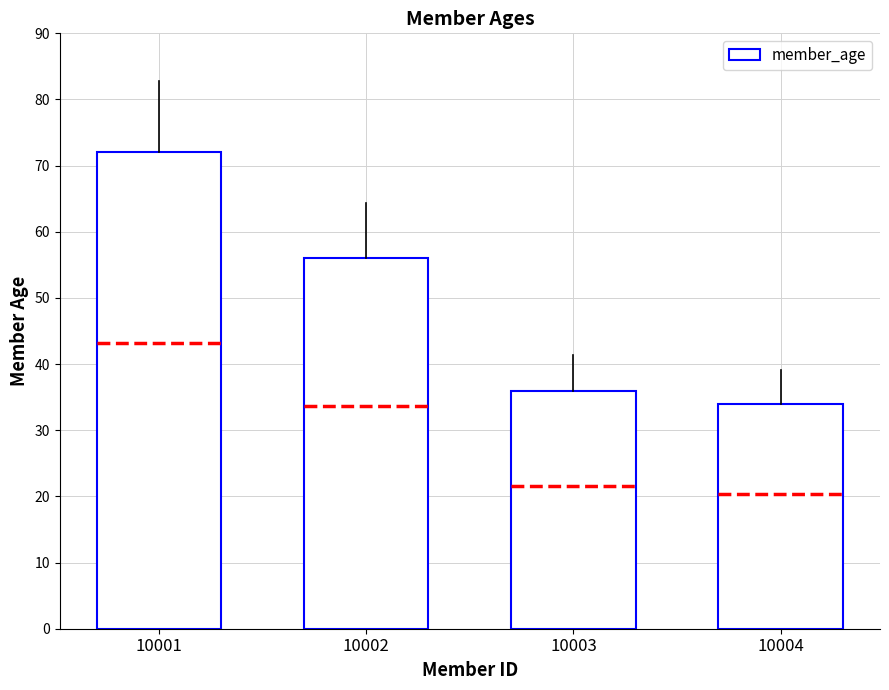

At which category does the chart reach its minimum across all series?

10004